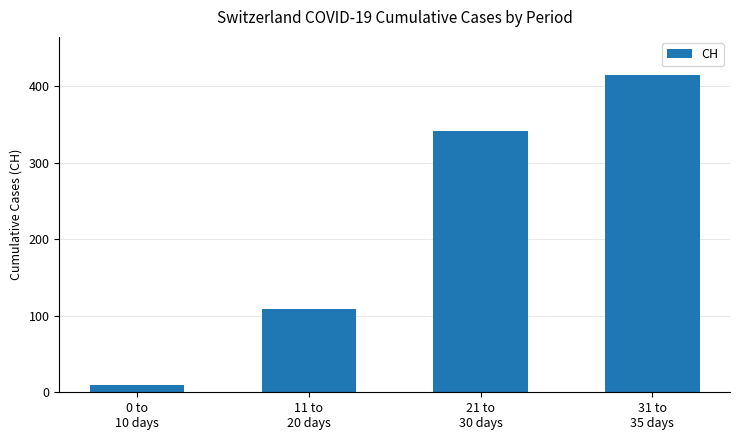

Does the chart contain stacked bars?

No